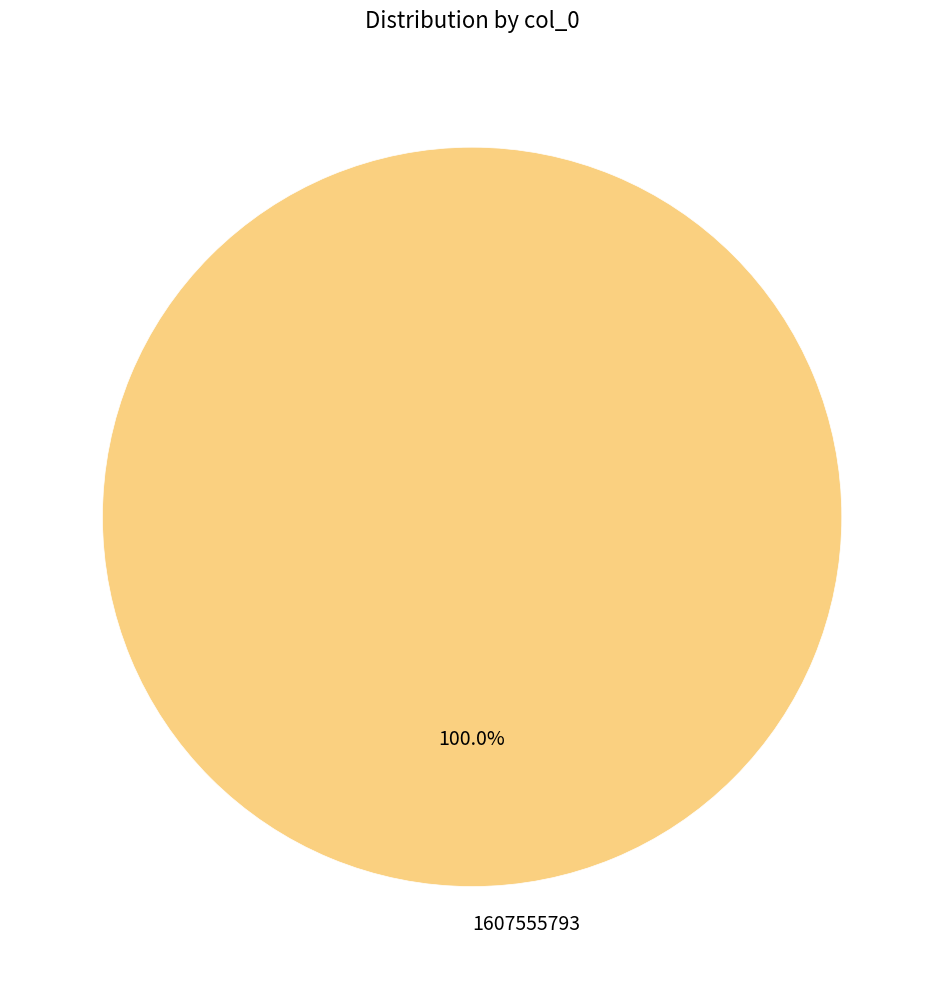

How many segments does this pie chart have?

1